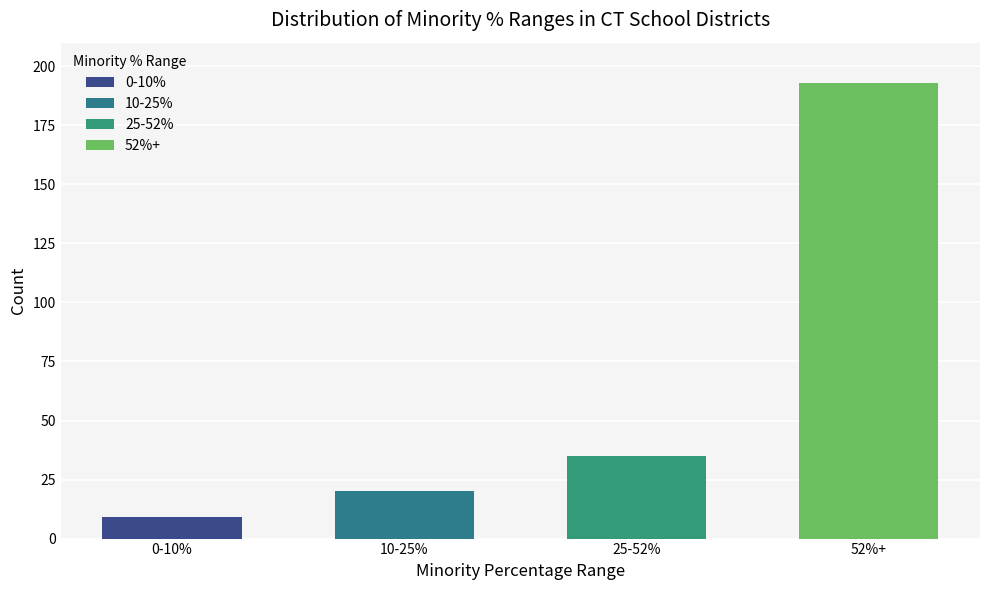

Rank the categories by value from lowest to highest.

0-10%, 10-25%, 25-52%, 52%+